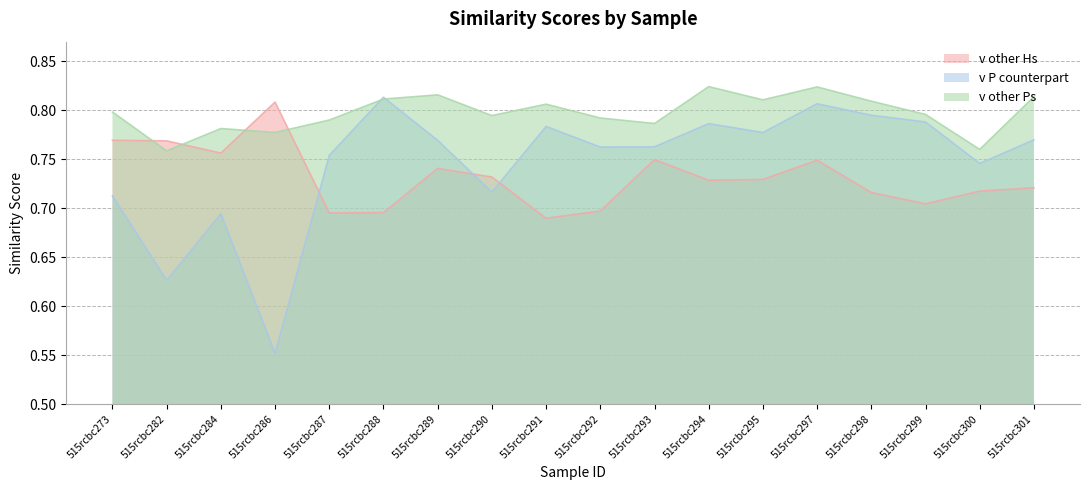

What is the difference between the highest and lowest values at 515rcbc284?

0.1